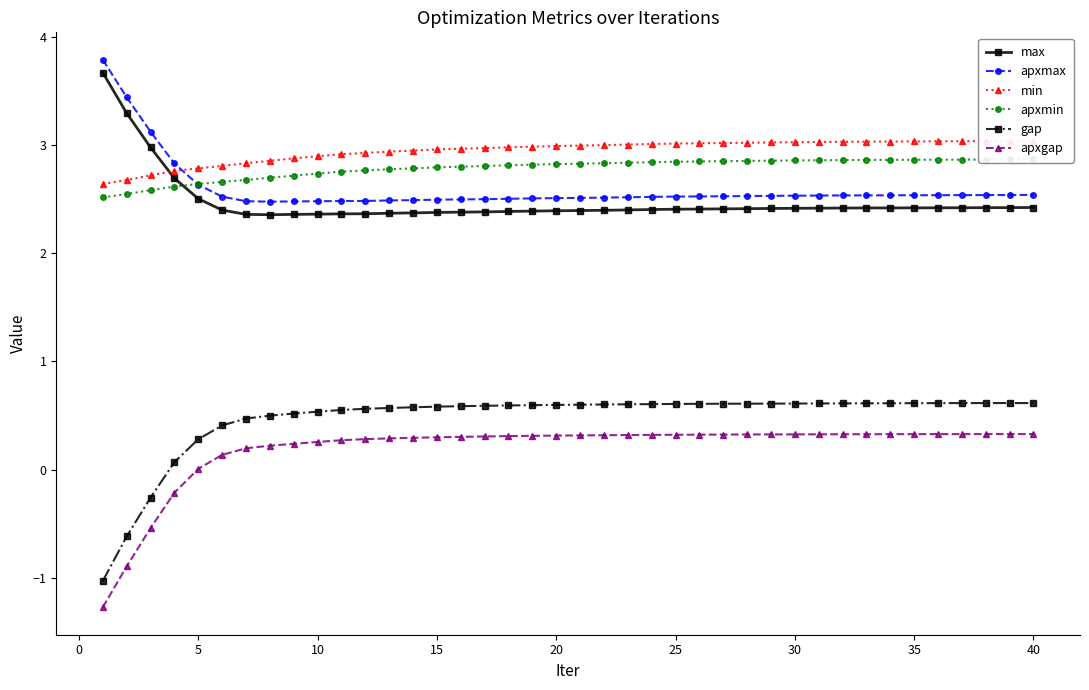

The value of apxmax at 10 is 4.4. True or false?

False